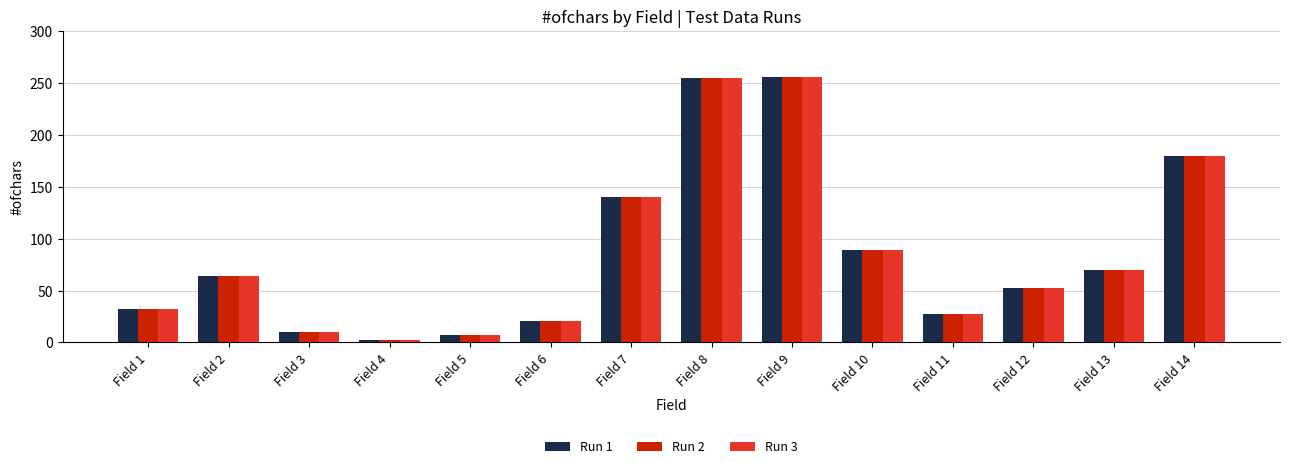

What is the maximum value shown in the chart?

256